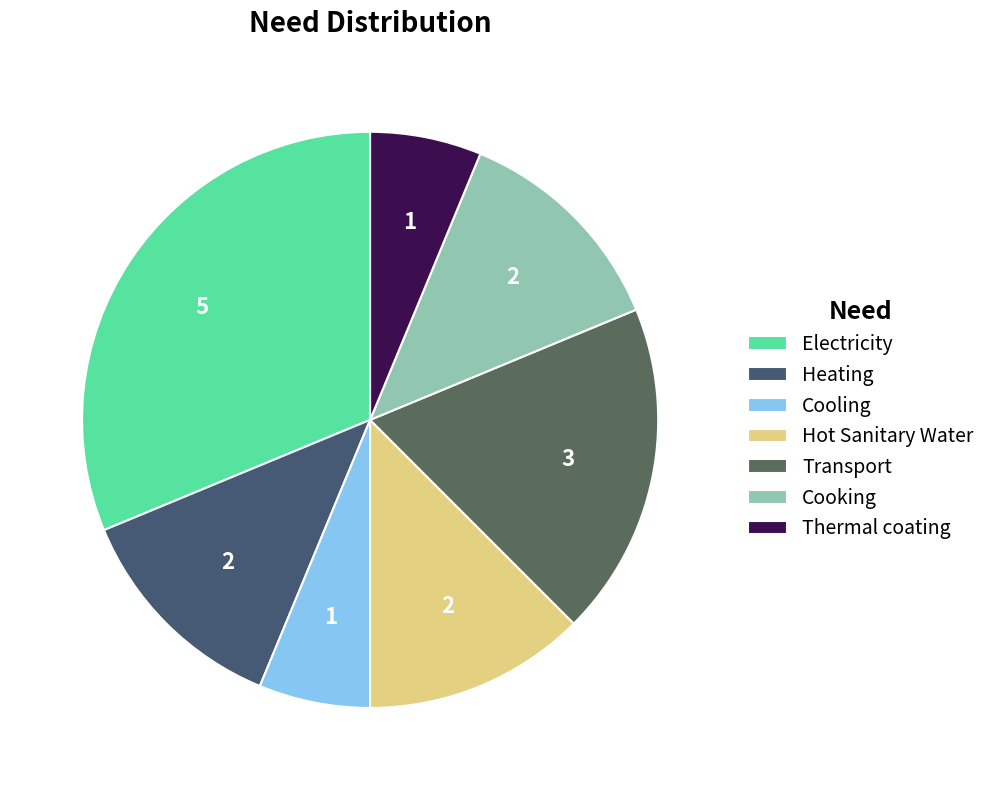

To the nearest percent, what is the average slice percentage?

14%